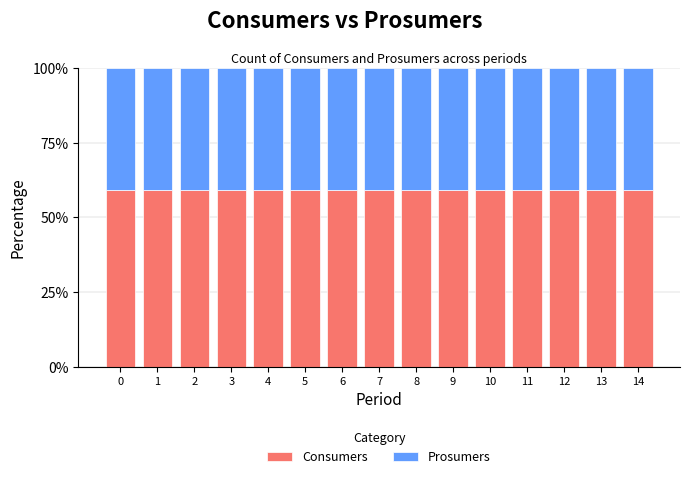

How many bars are there in total?

15